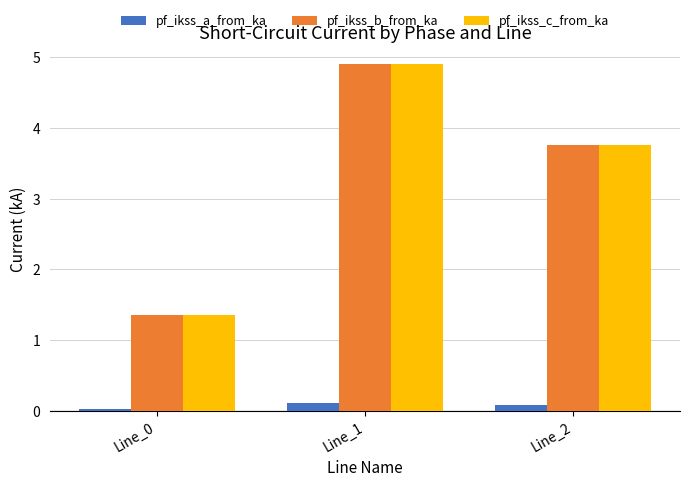

At which label is pf_ikss_c_from_ka closest to 3?

Line_2